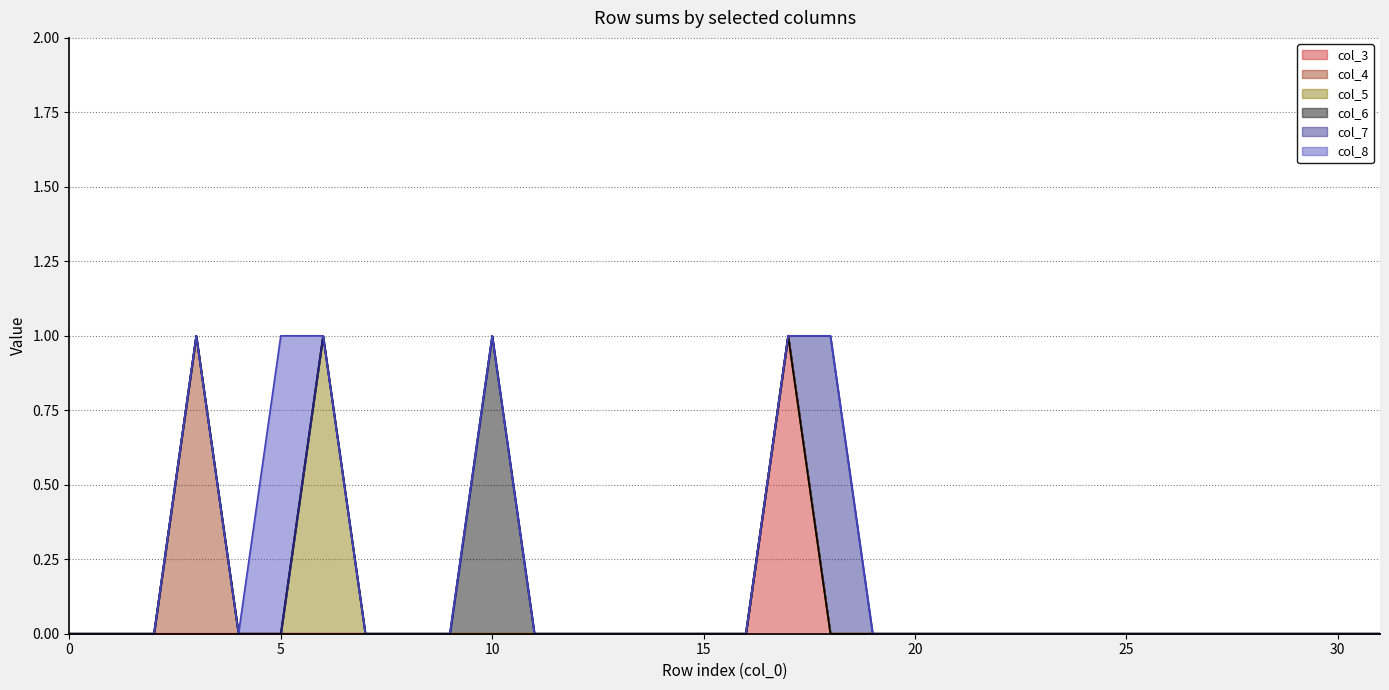

True or false: col_6 and col_3 cross at least once.

False